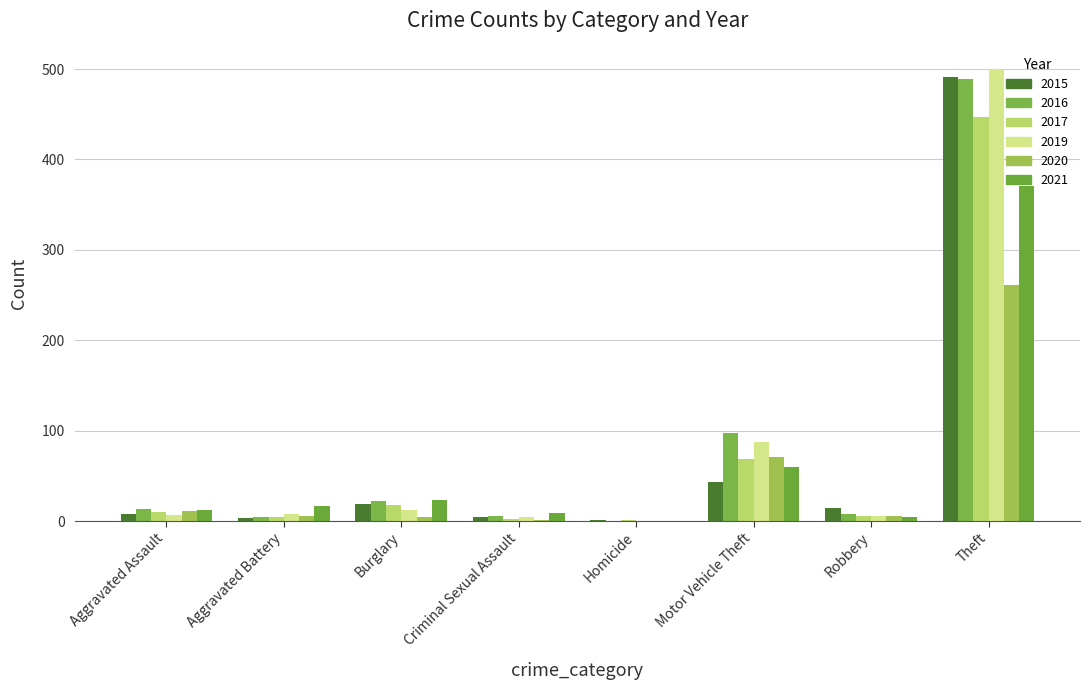

At which category is the sum across all series the highest?

Theft